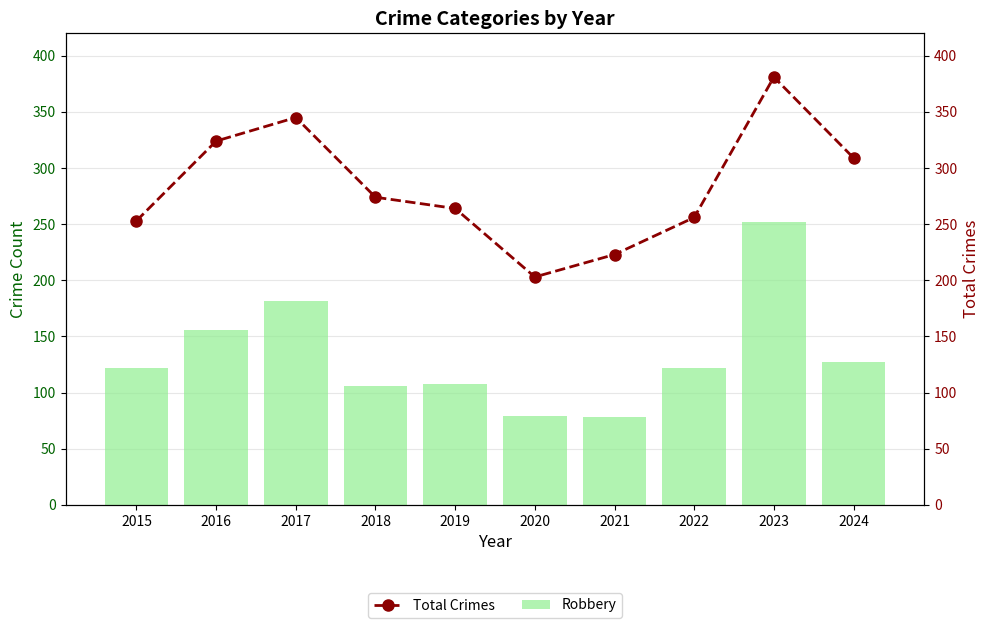

Which series has the largest total across all categories?

Total Crimes